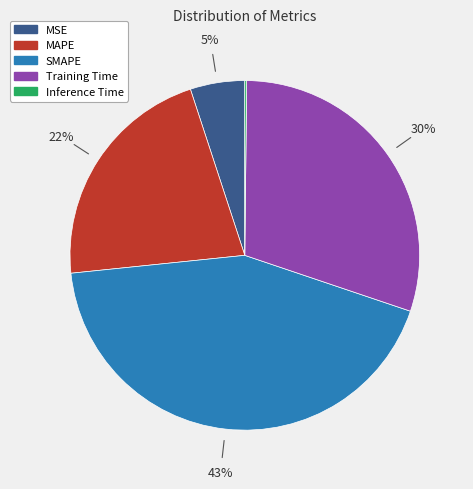

Between MAPE and SMAPE, which is larger?

SMAPE